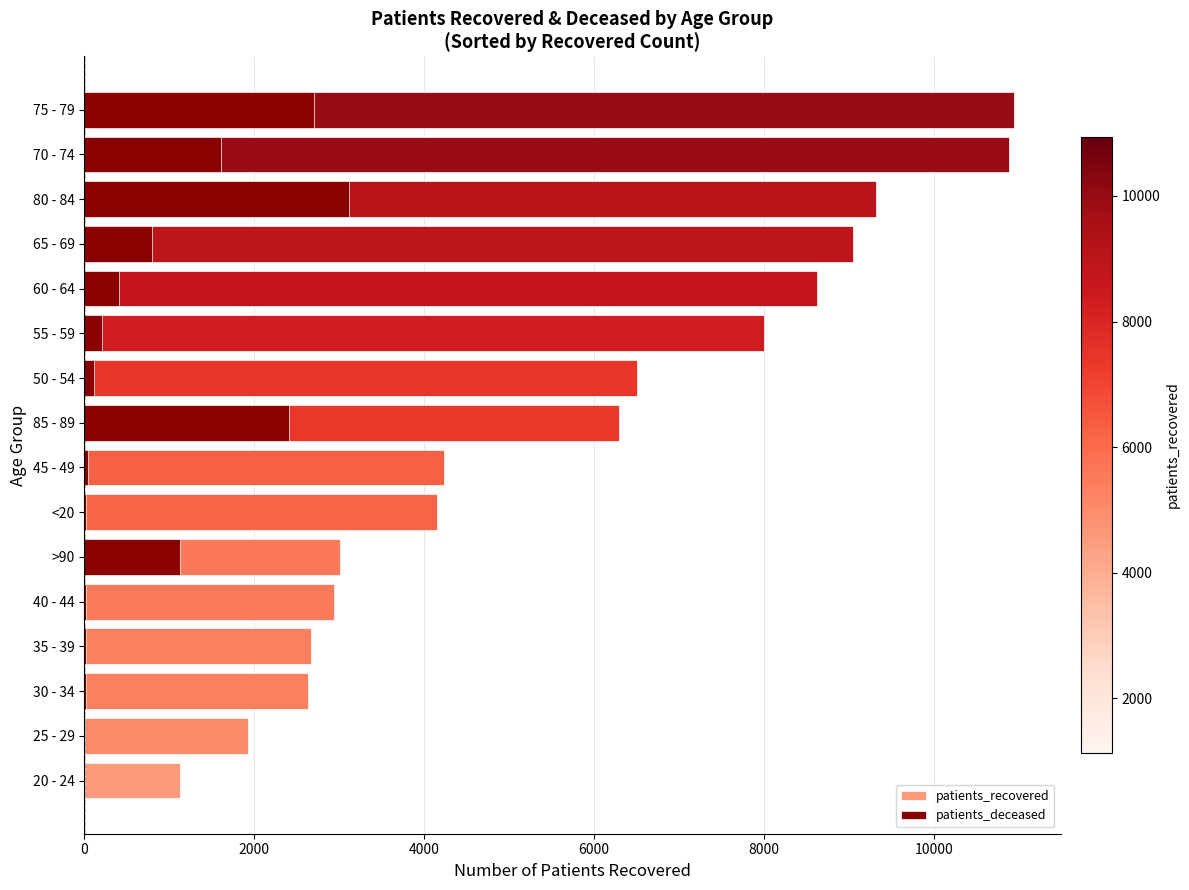

How many bars are there in total?

16